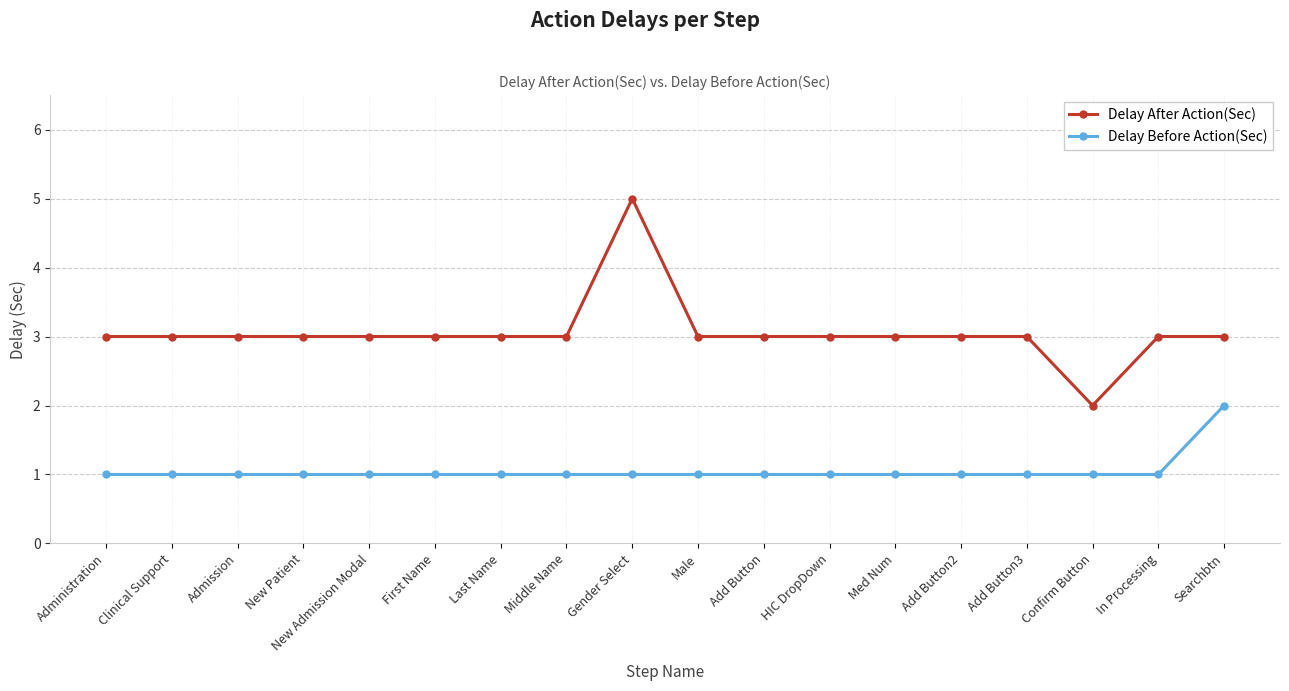

Rank the series by their average value, from highest to lowest.

Delay After Action(Sec), Delay Before Action(Sec)